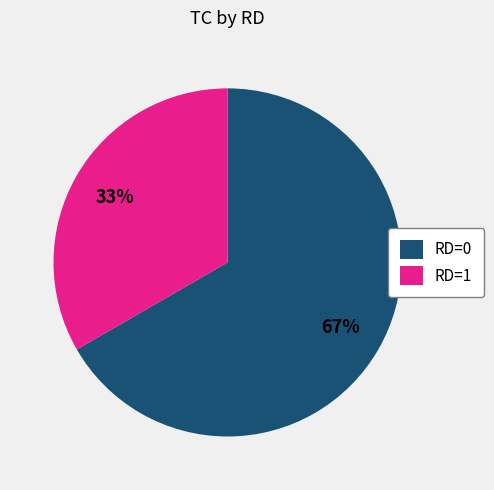

How many slices are in this pie chart?

2